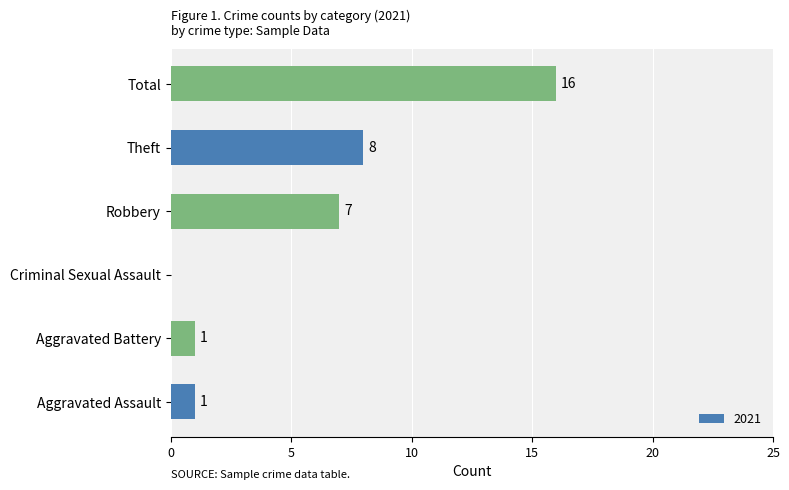

The value at Total is 16. True or false?

True